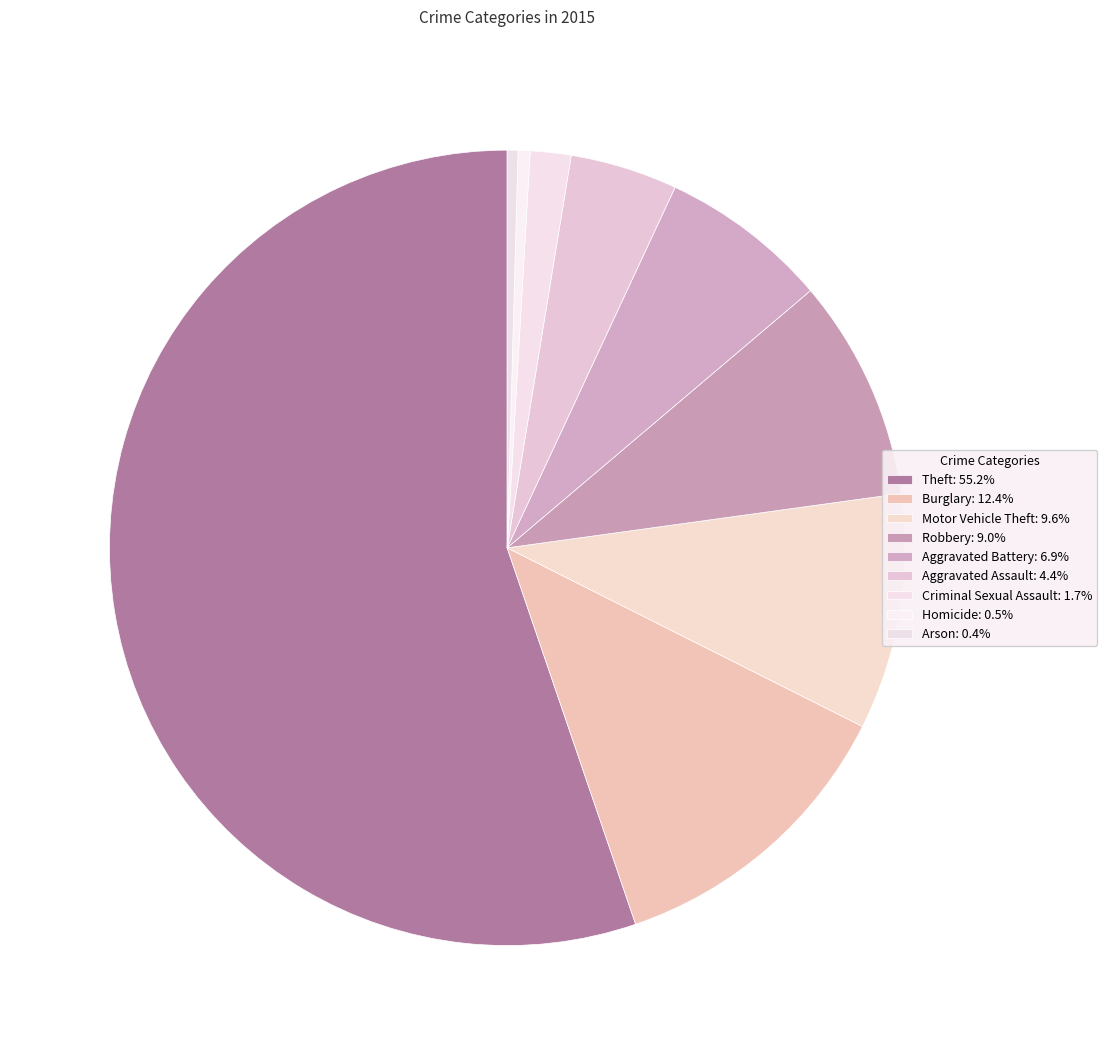

How many slices are in this pie chart?

9